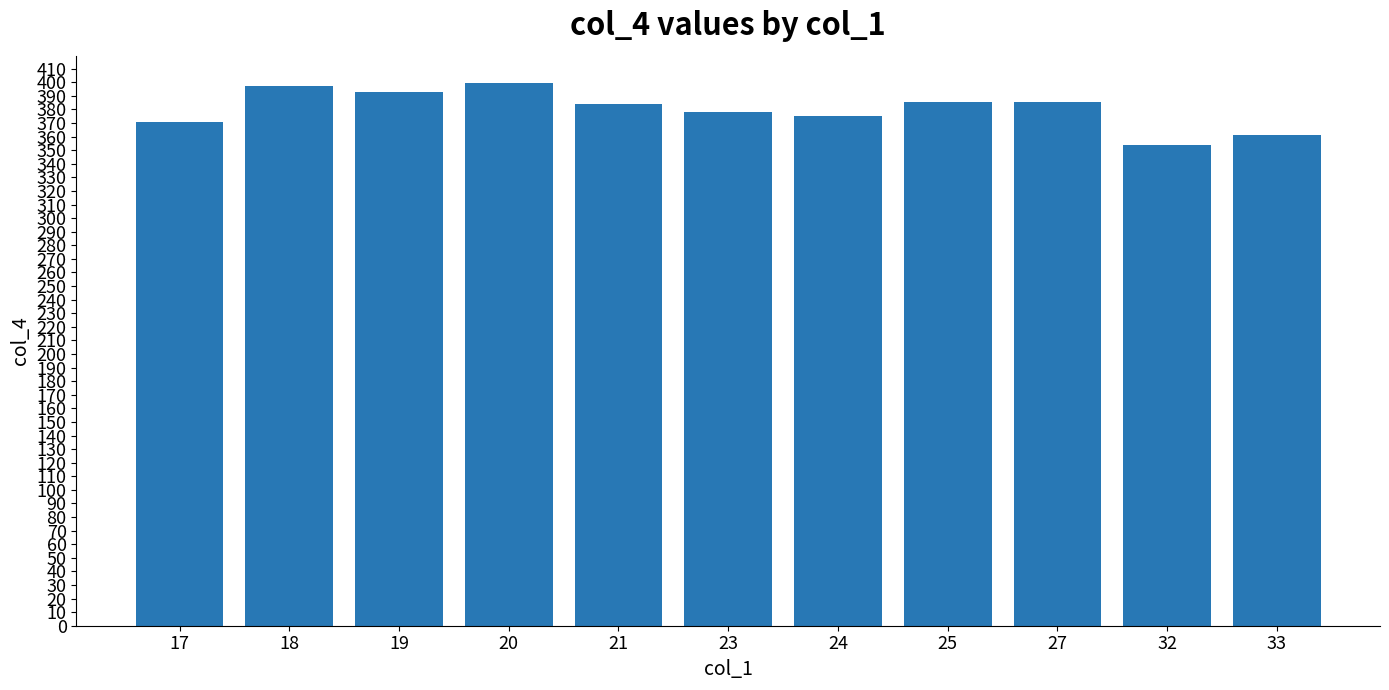

True or false: the data shows 652.8 at 27.

False